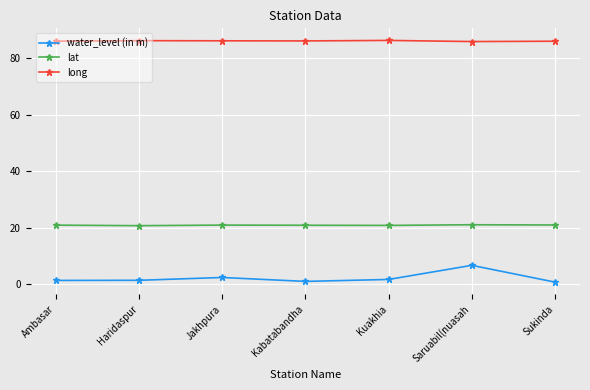

At Sukinda, list the series in order from smallest to largest.

water_level (in m), lat, long